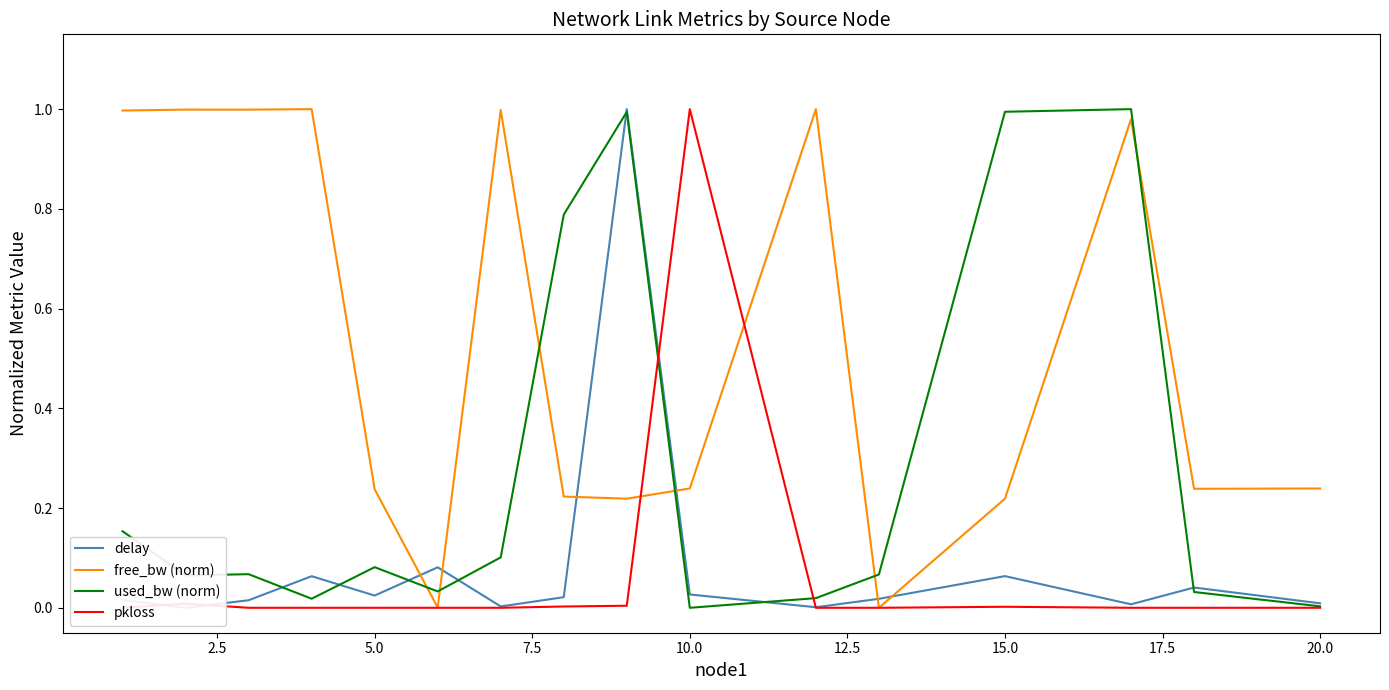

True or false: free_bw (norm) and used_bw (norm) intersect in this chart.

True